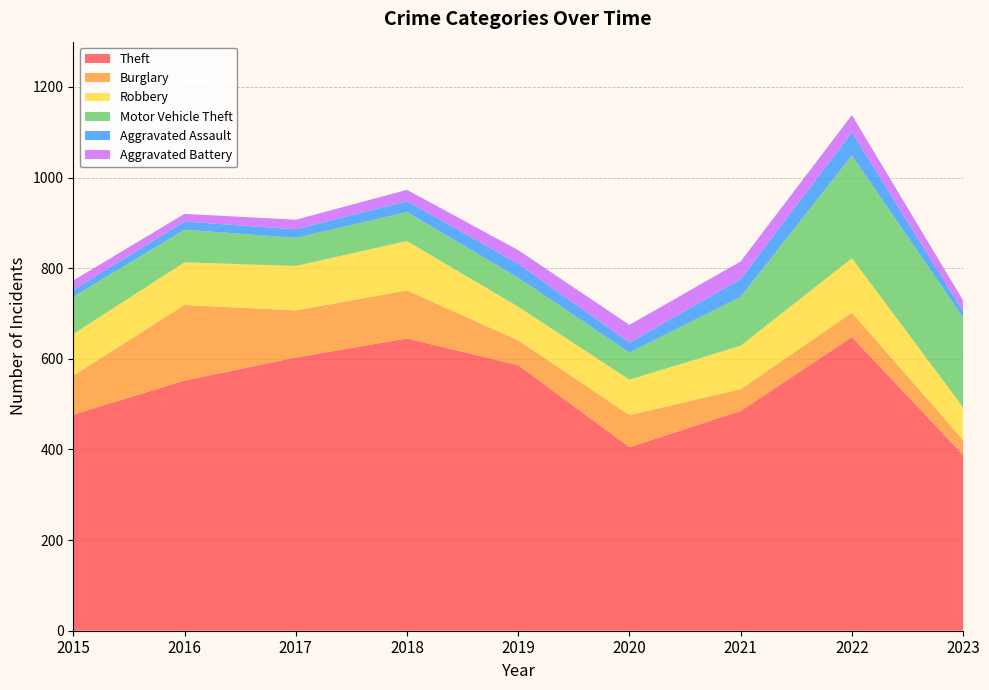

Reading right to left, what are all the values shown in this chart?

Theft: 388	648	485	405	586	645	603	552	477
Burglary: 33	54	48	71	55	106	104	167	86
Robbery: 72	120	96	78	74	109	98	94	92
Motor Vehicle Theft: 198	227	108	60	64	64	62	72	82
Aggravated Assault: 14	51	39	22	31	24	19	18	15
Aggravated Battery: 24	38	39	39	30	25	21	17	21